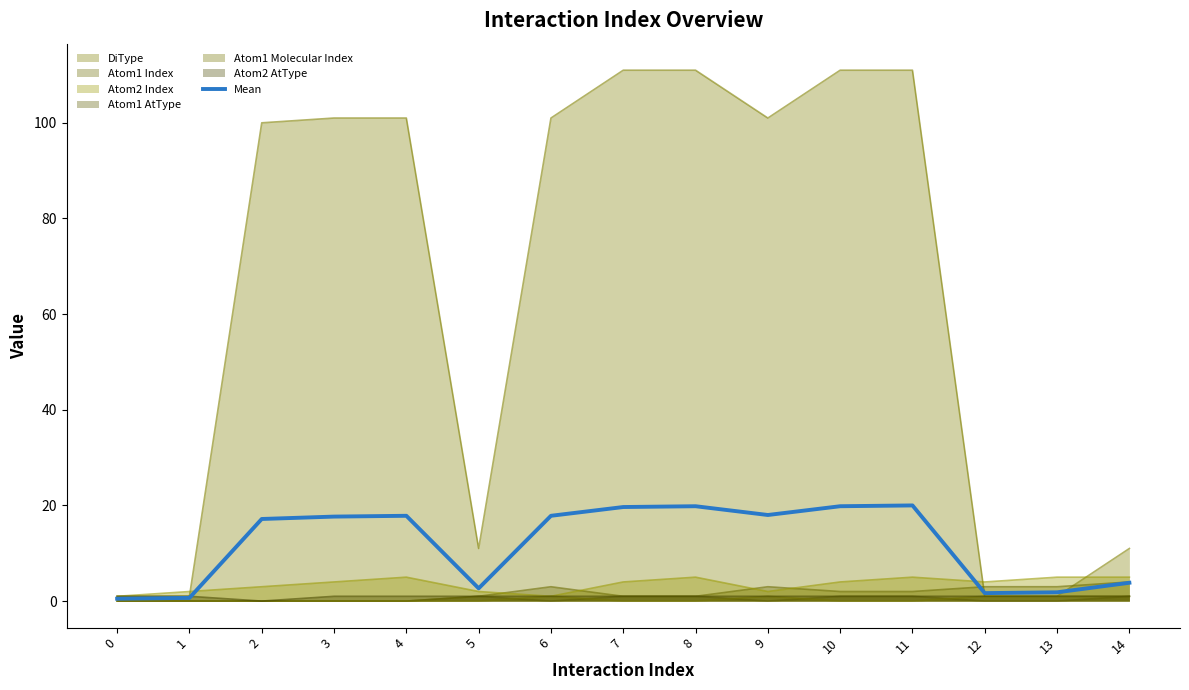

What is the value of the 6th point from the left?

2.7